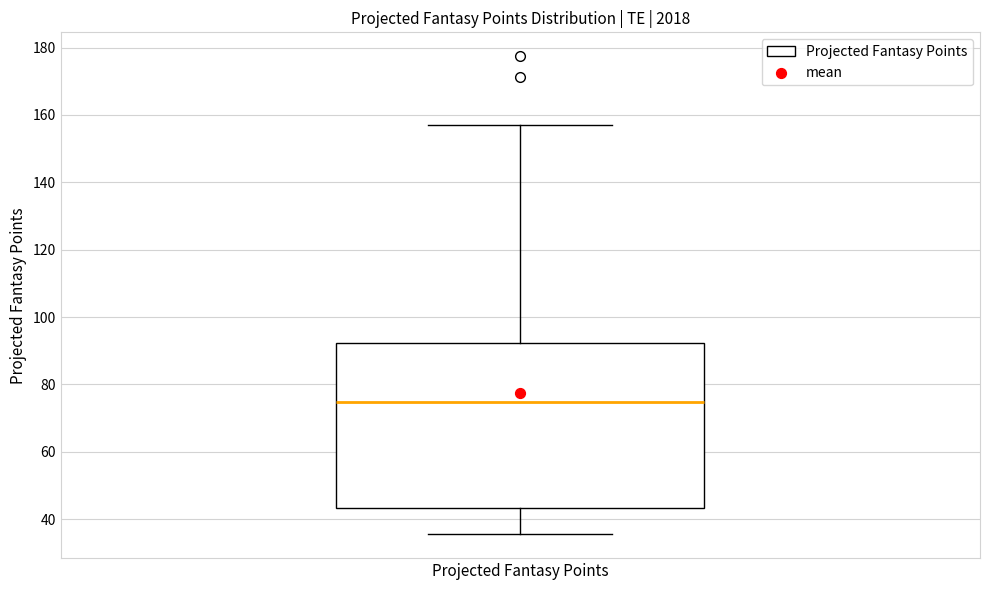

Where does the upper whisker of the box for Projected Fantasy Points end on the y-axis? The values are not printed on the chart, so give them approximately, as read against the axis.

158